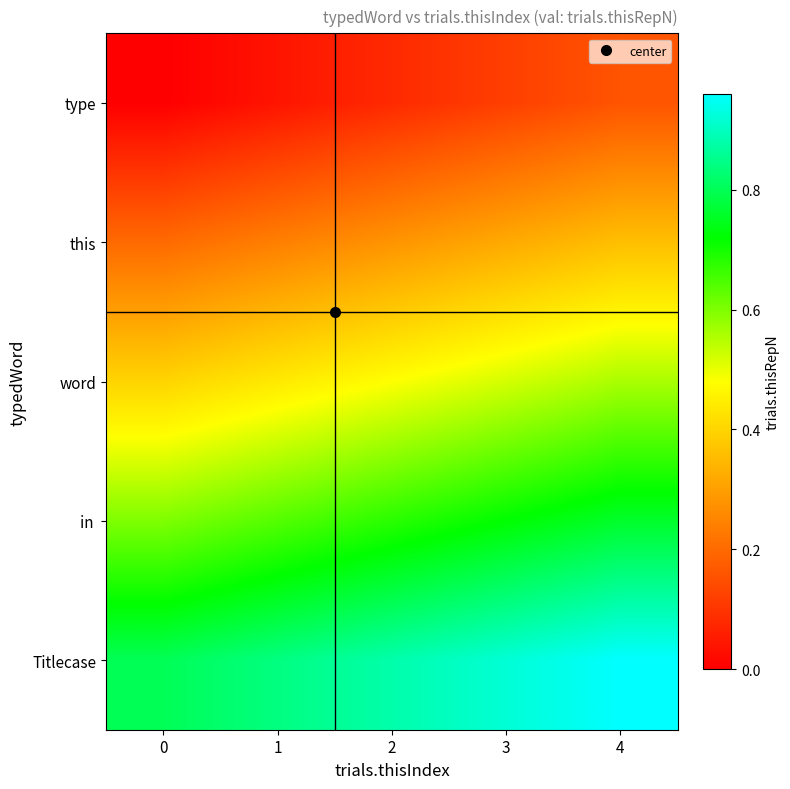

At which category is the sum across all series the highest?

4